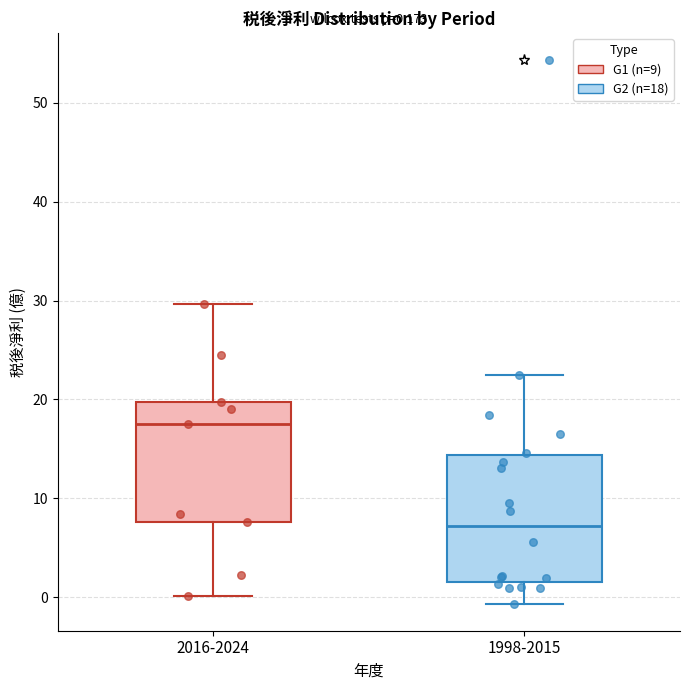

Which box's median line is the lowest?

1998-2015